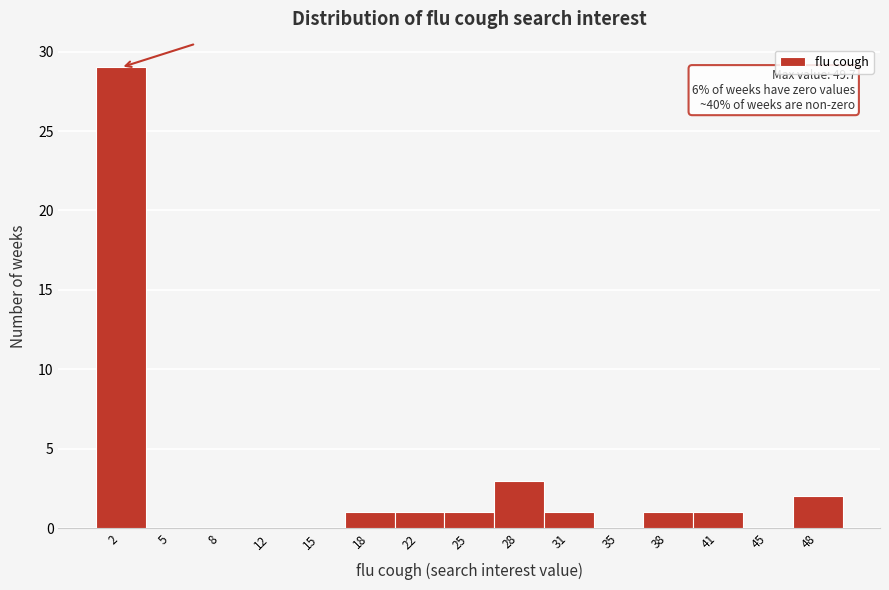

Which range on the x-axis has the tallest bar?

0.0 to 3.5